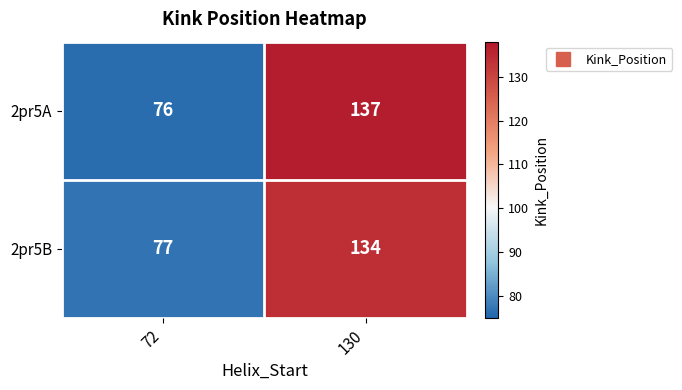

Reading left to right, what are all the values shown in this chart?

2pr5A: 76	137
2pr5B: 77	134